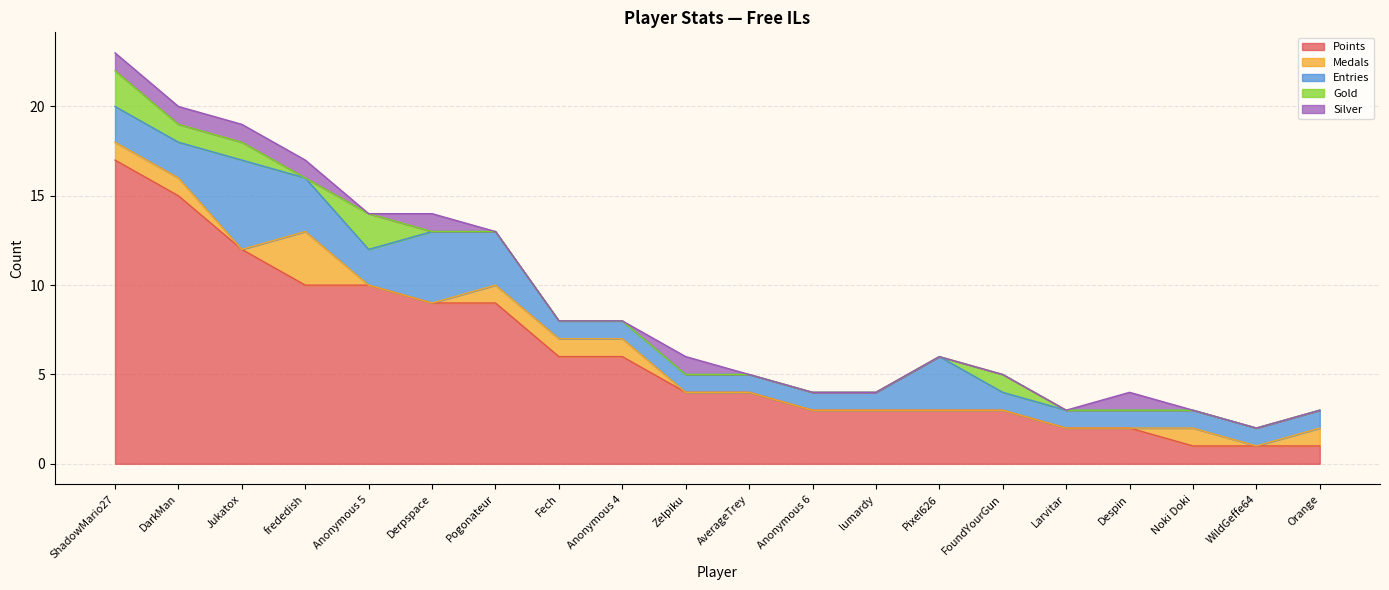

Which series has the widest spread of values?

Points